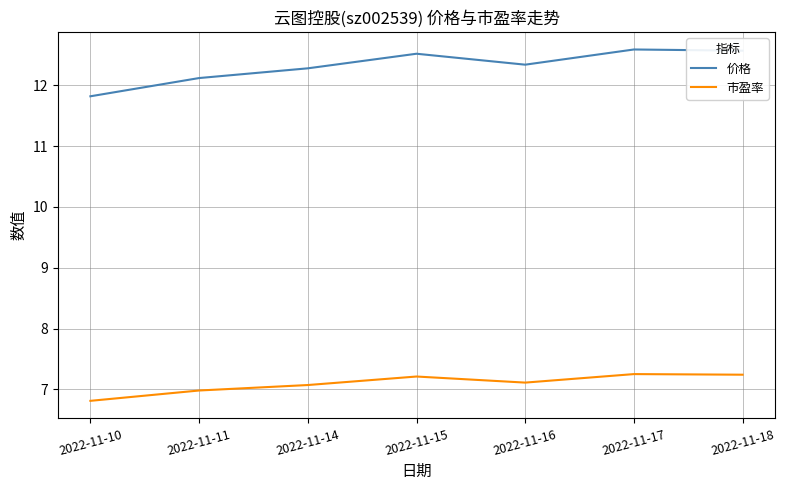

At how many categories does at least one series exceed 7?

7